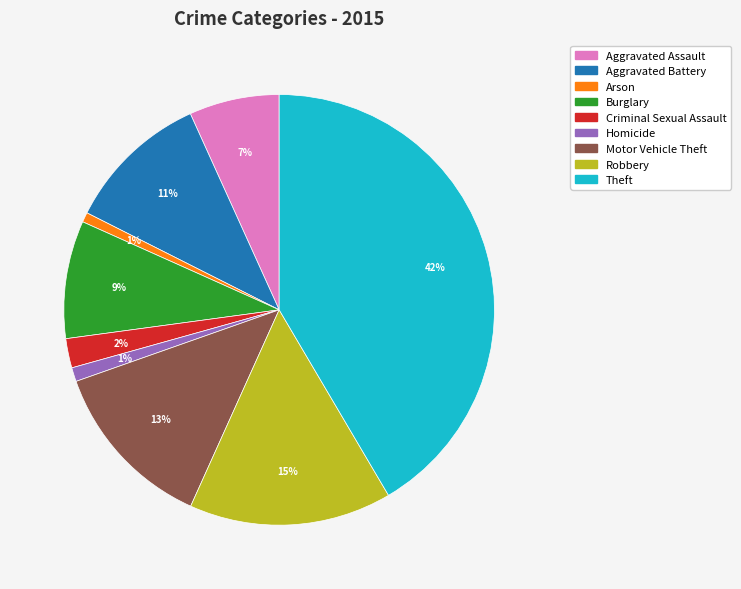

Which category has the biggest portion of the pie?

Theft